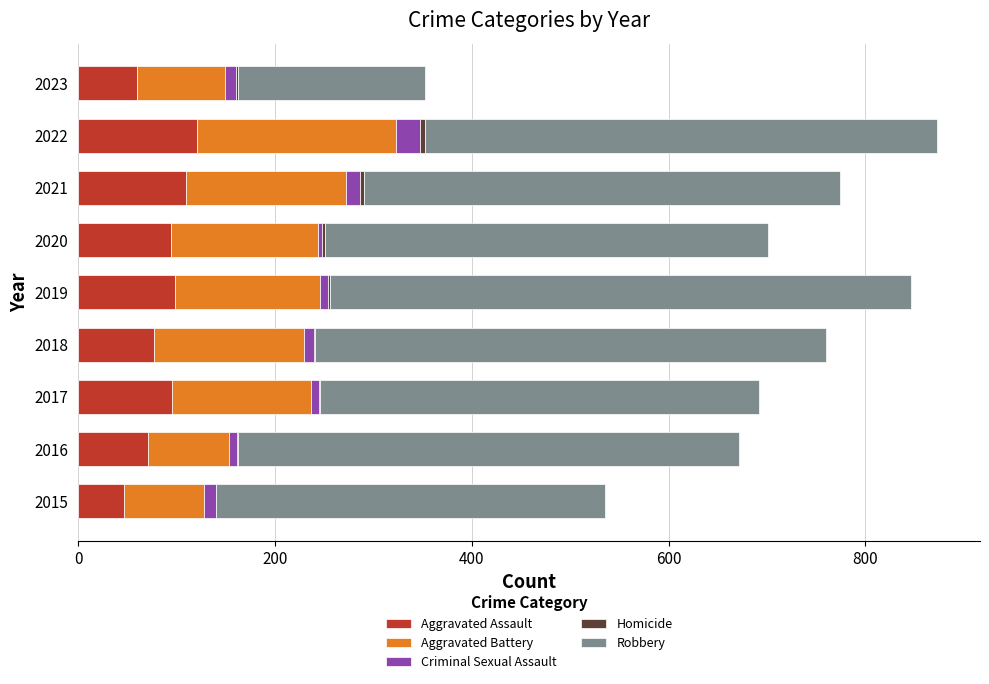

True or false: Aggravated Assault has a value of 45 at 2021.

False